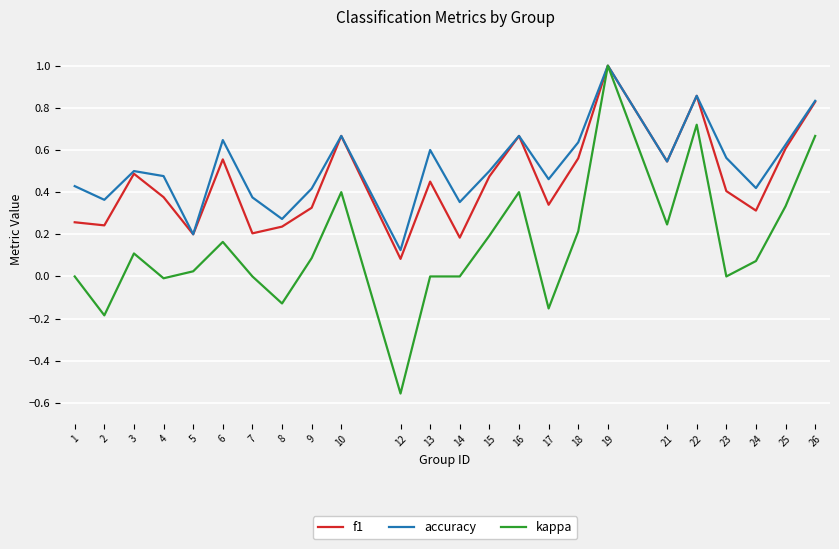

Which category has the lowest value in the accuracy series?

12